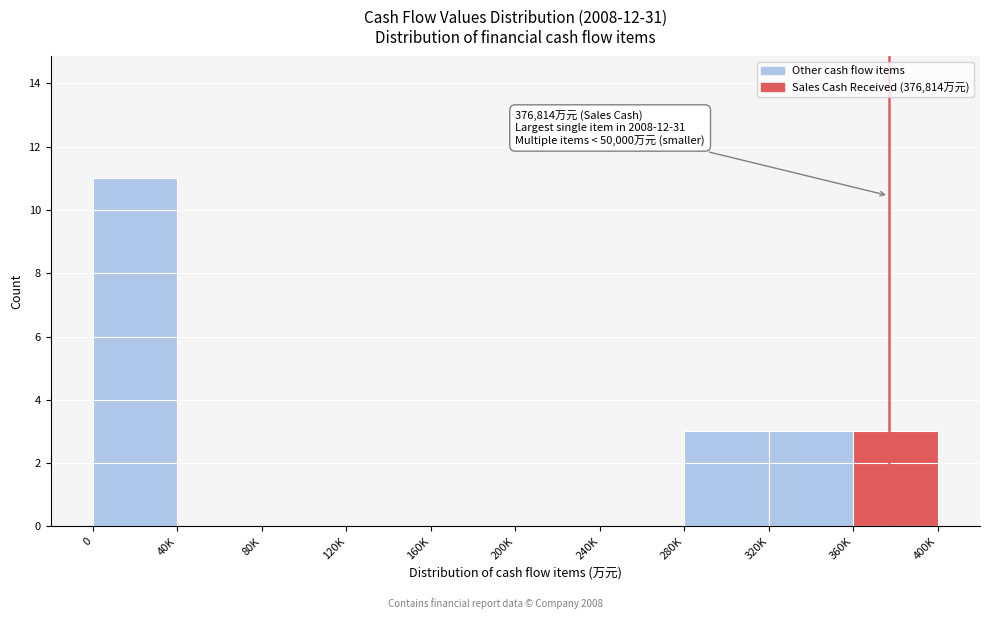

Reading right to left, what are all the values shown in this chart?

360K=3	320K=3	280K=3	240K=0	200K=0	160K=0	120K=0	80K=0	40K=0	0=11